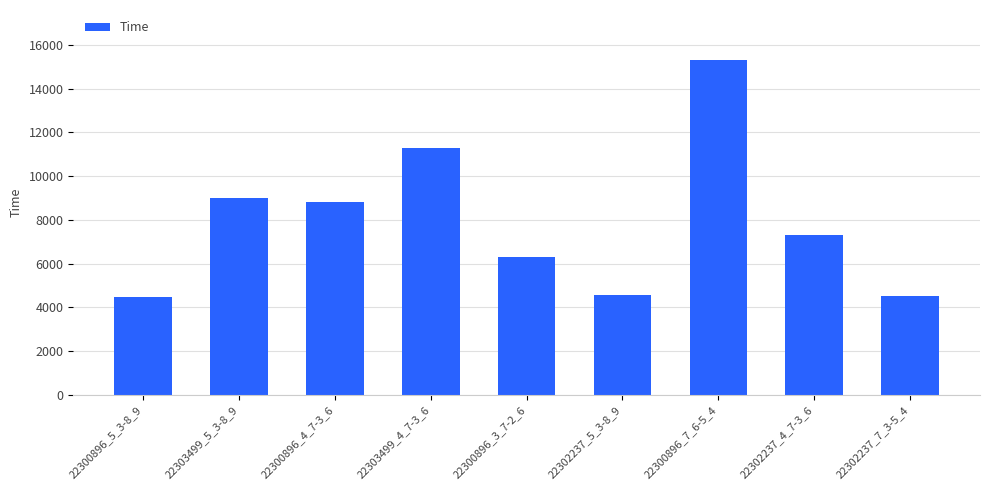

How many series are shown in this chart?

1